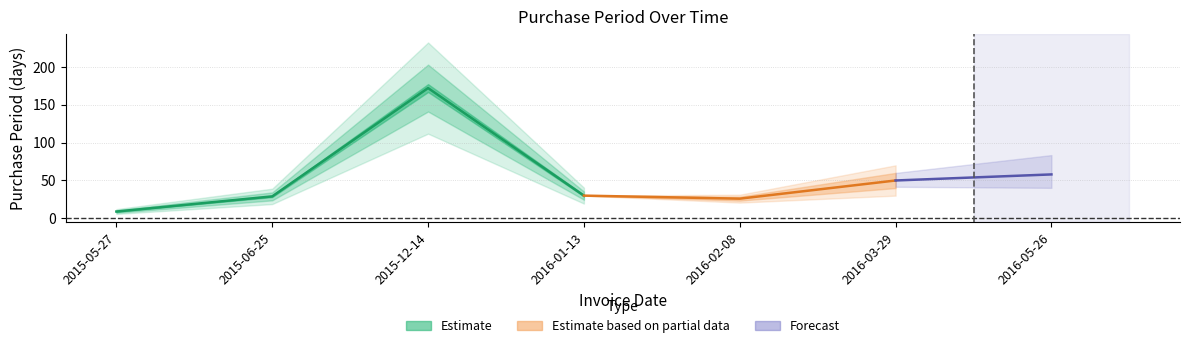

How many data points are less than 30?

3